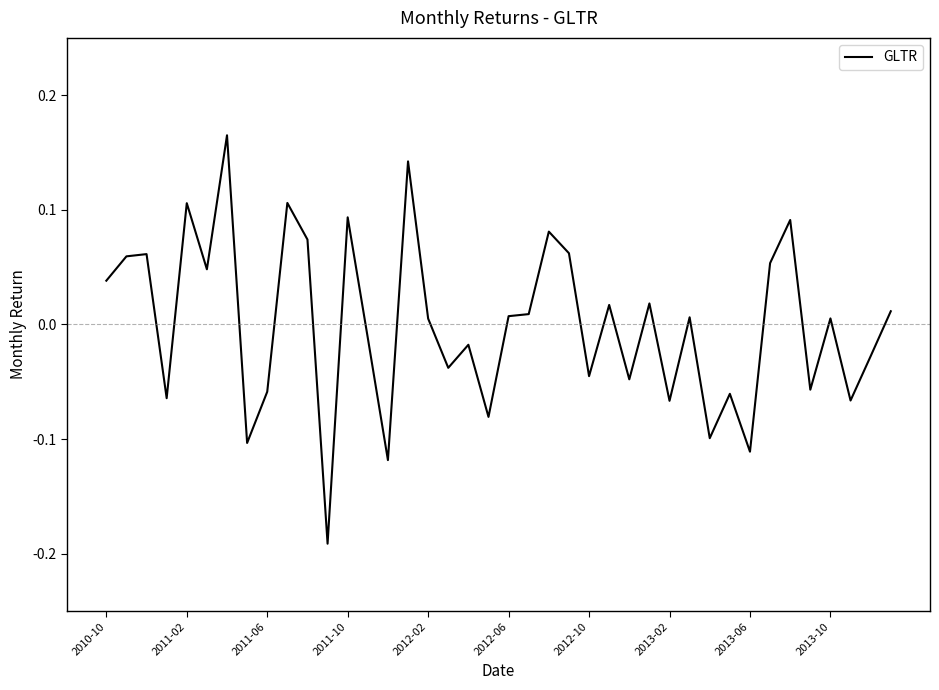

What is the difference between the maximum and minimum values?

0.4